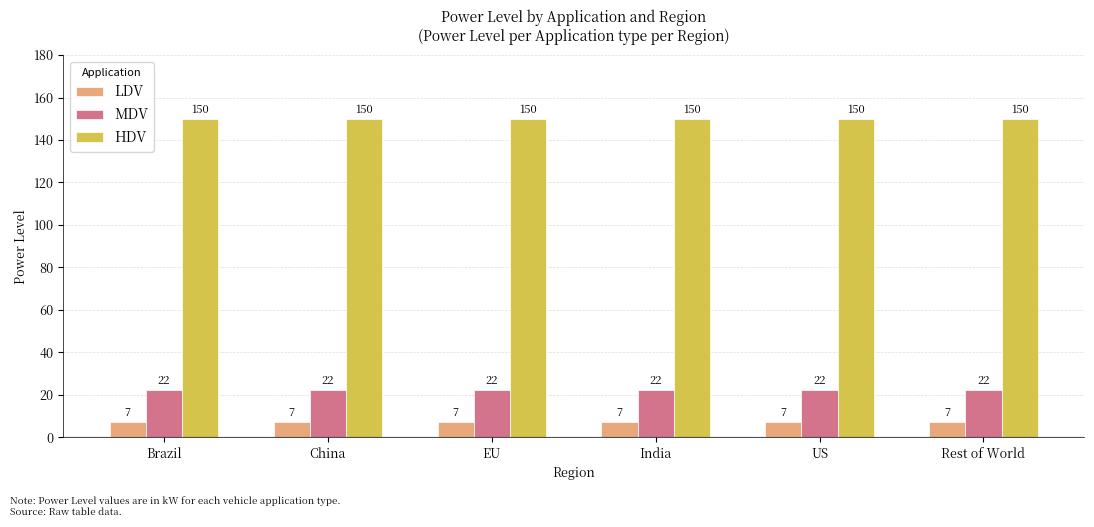

What is the spread (max minus min) of values at China?

143